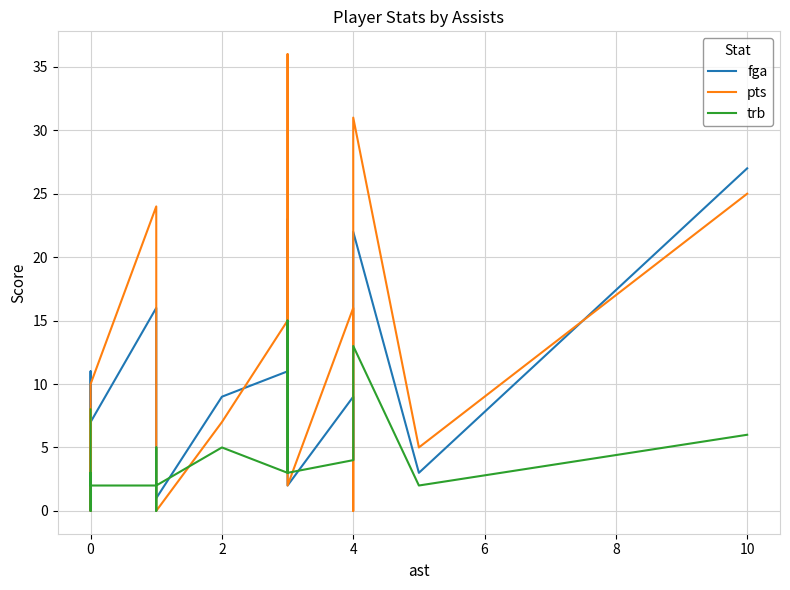

Reading left to right, transcribe all the data shown in this chart.

fga: 5	0	0	3	11	7	16	3	3	1	9	11	23	13	2	9	4	22	3	27
pts: 8	0	0	2	8	10	24	4	4	0	7	15	36	20	2	16	0	31	5	25
trb: 8	0	1	3	2	2	2	5	0	2	5	3	15	6	3	4	4	13	2	6